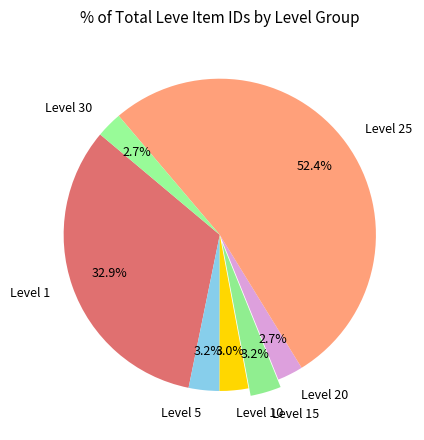

Is it true that Level 20 is 3% of the pie?

True